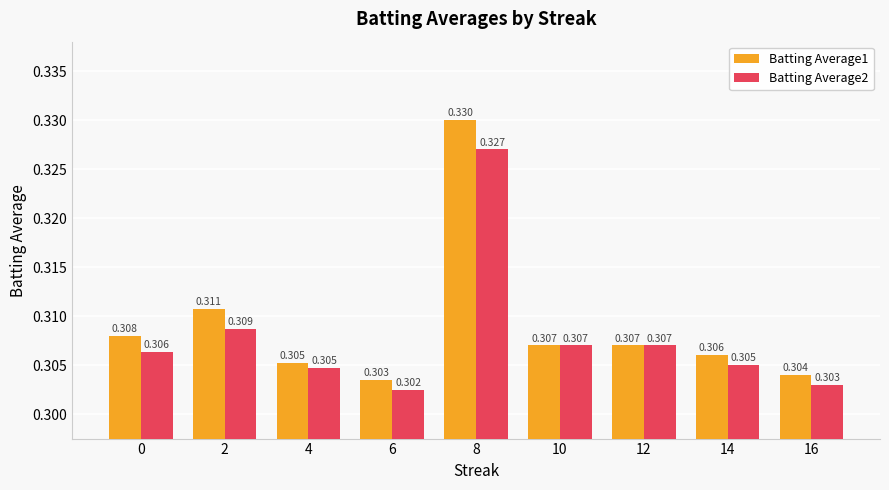

Is the value of Batting Average2 at 12 greater than the value of Batting Average1 at 0?

No